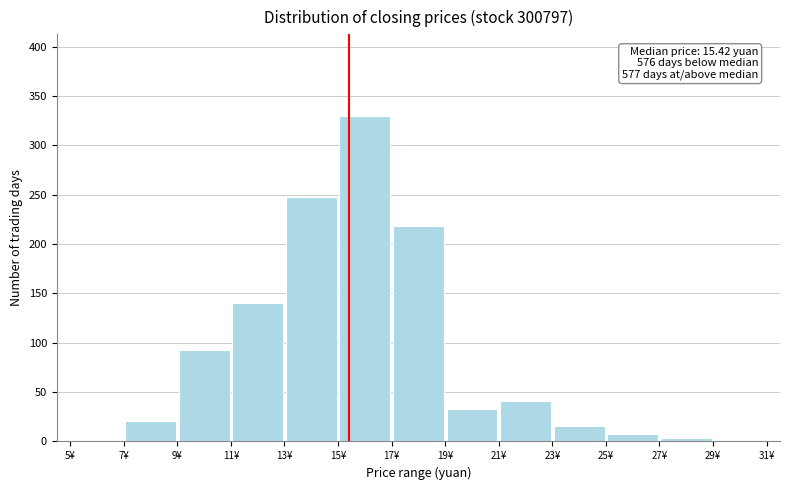

Over which range of the x-axis is the bar tallest?

15 to 17